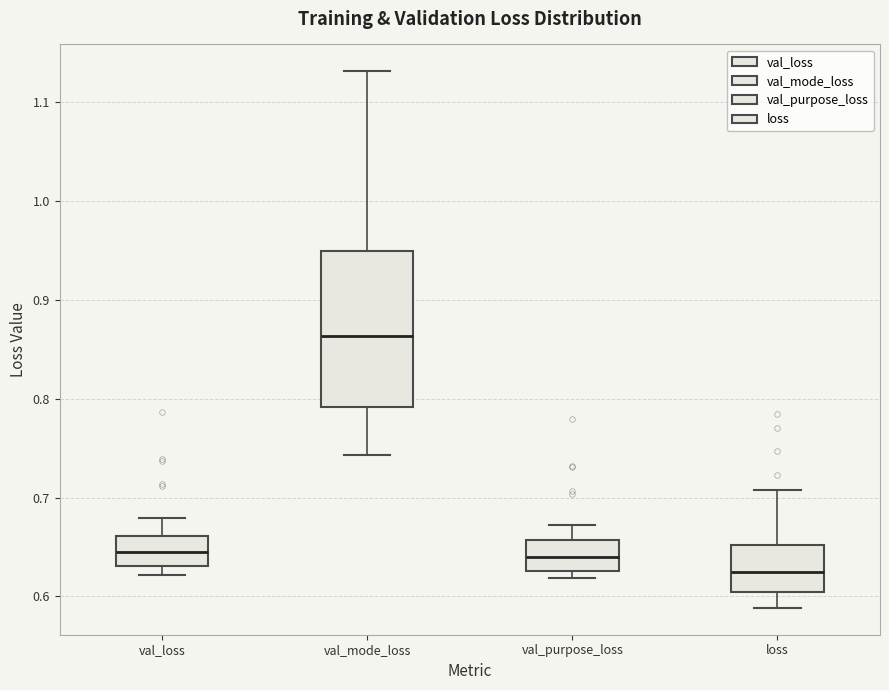

Which box's median line is the lowest?

loss